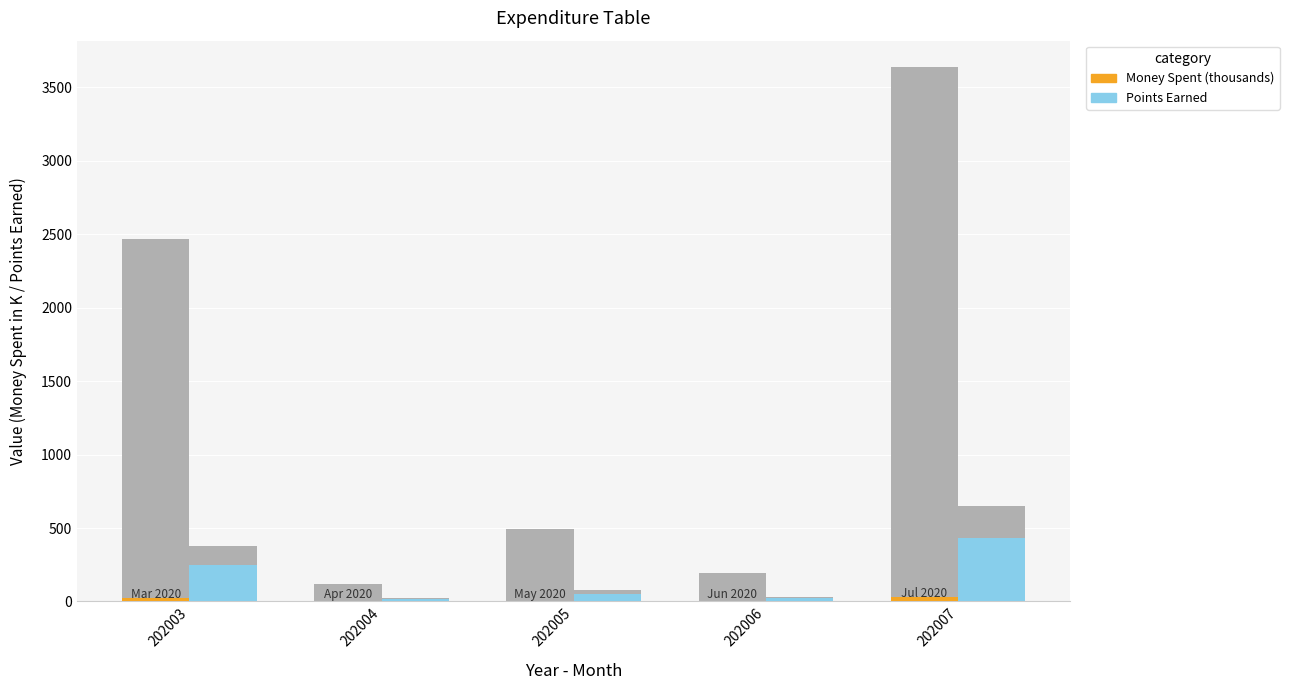

What is the value of the Points Earned bar at the 4th from the left?

22.0